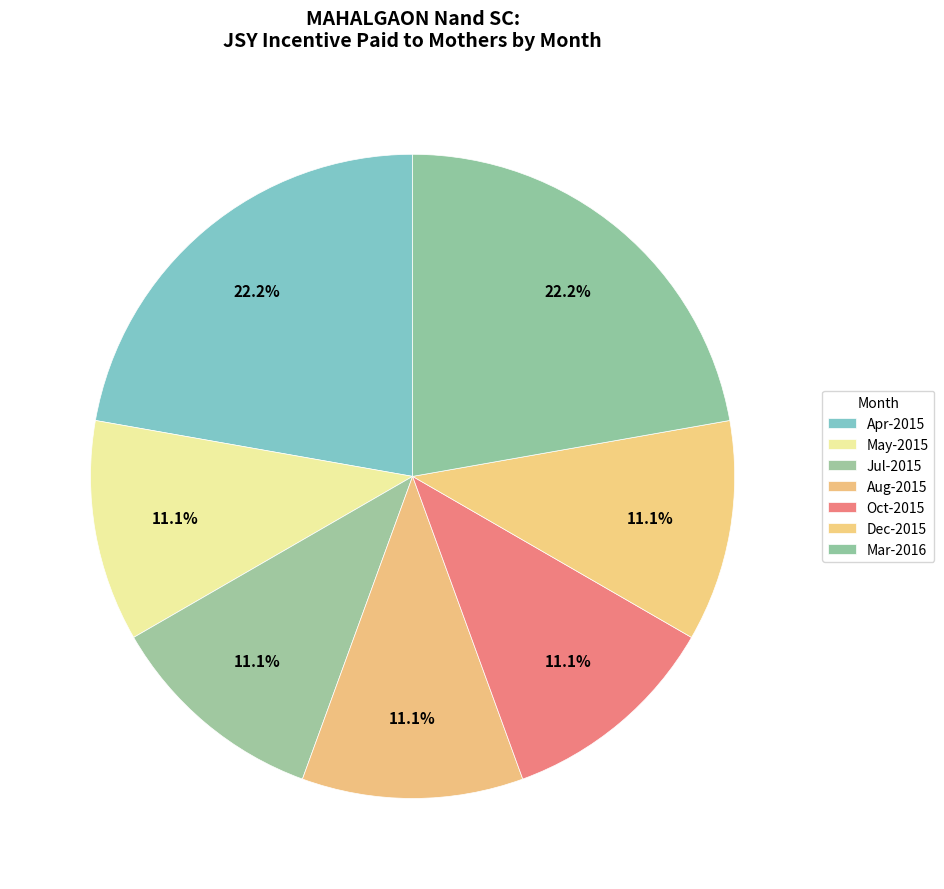

To the nearest percent, what portion does May-2015 represent?

11%